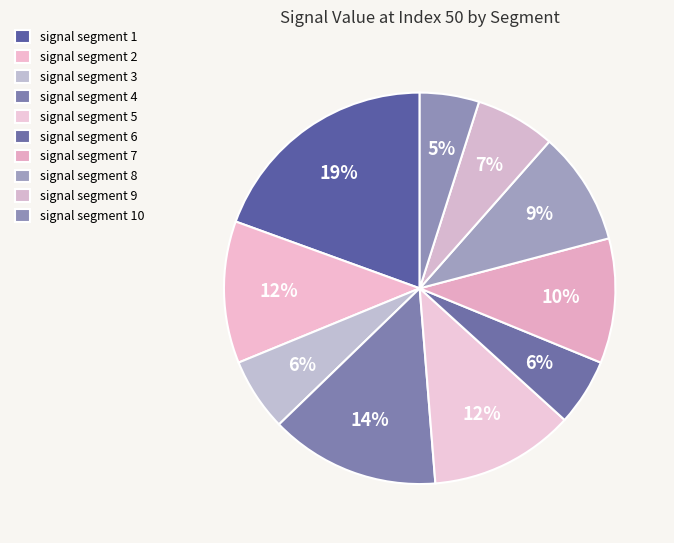

To the nearest percent, what is the difference between the signal segment 1 and signal segment 5 slice percentages?

7%